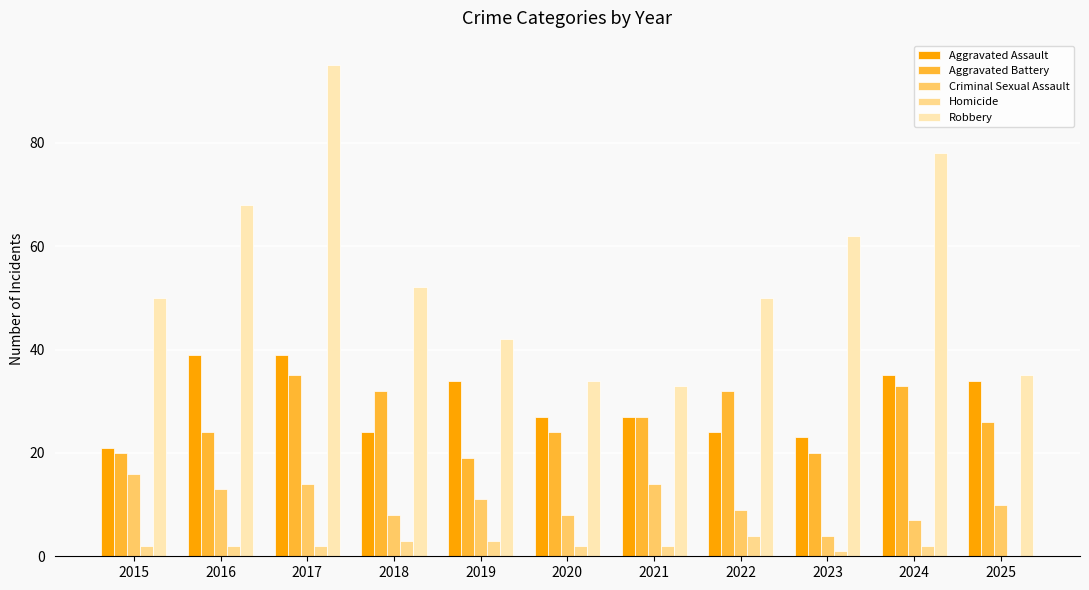

Where is Robbery nearest to the value 64?

2023